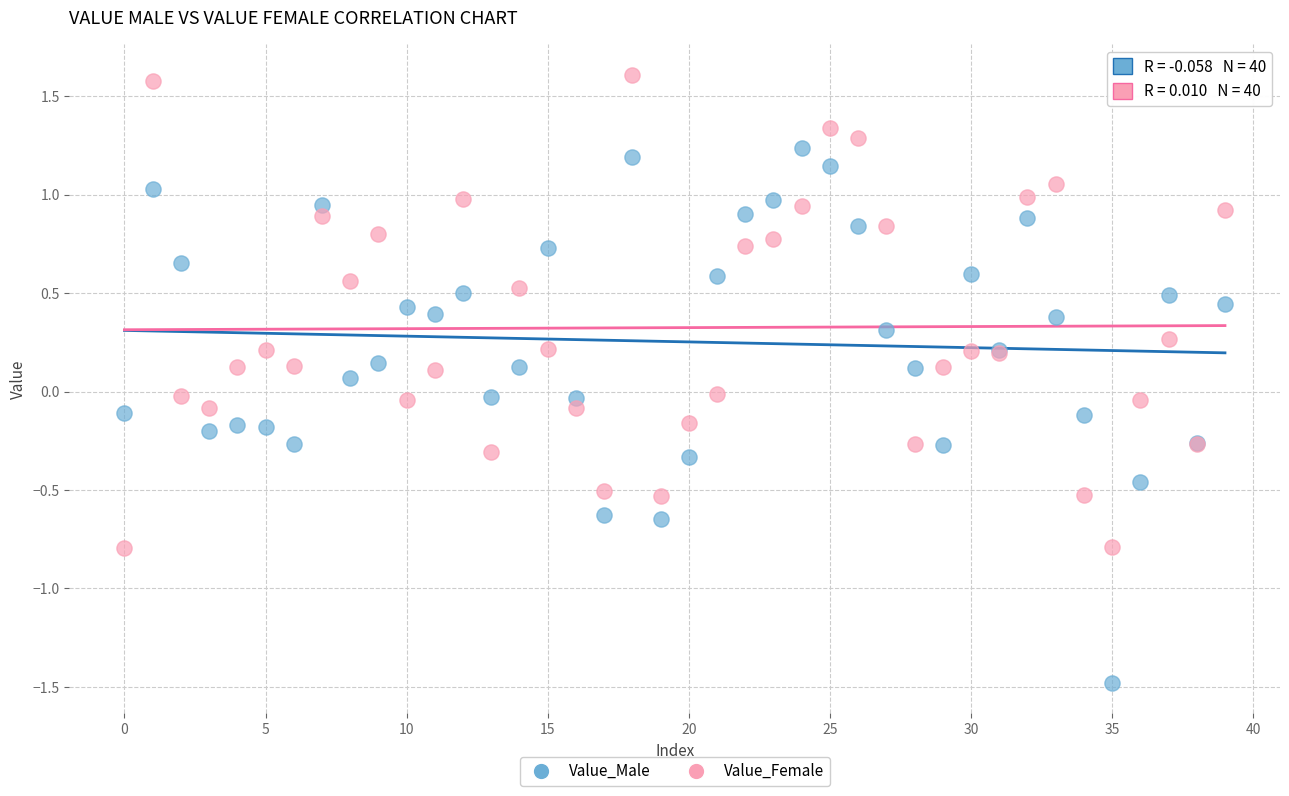

Which series contains the lowest Y value?

Value_Male